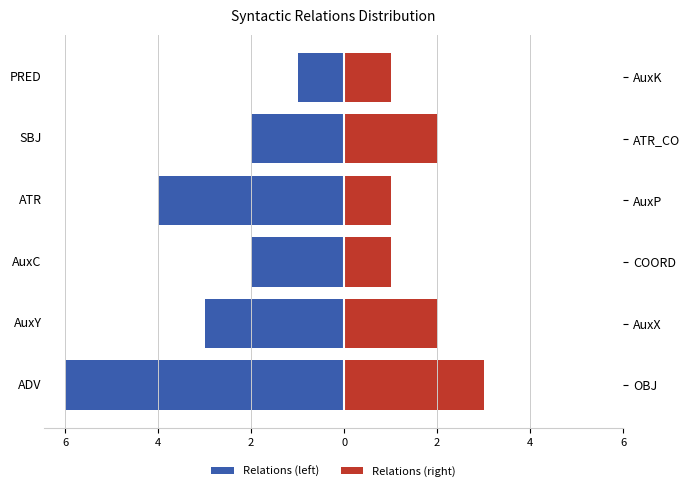

How many data points does each series have?

6